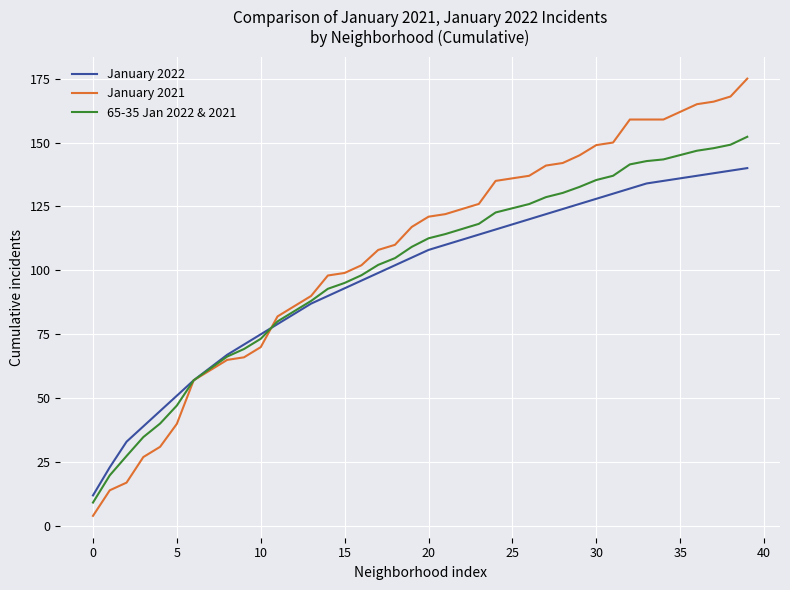

What is the maximum value shown in the chart?

175.0